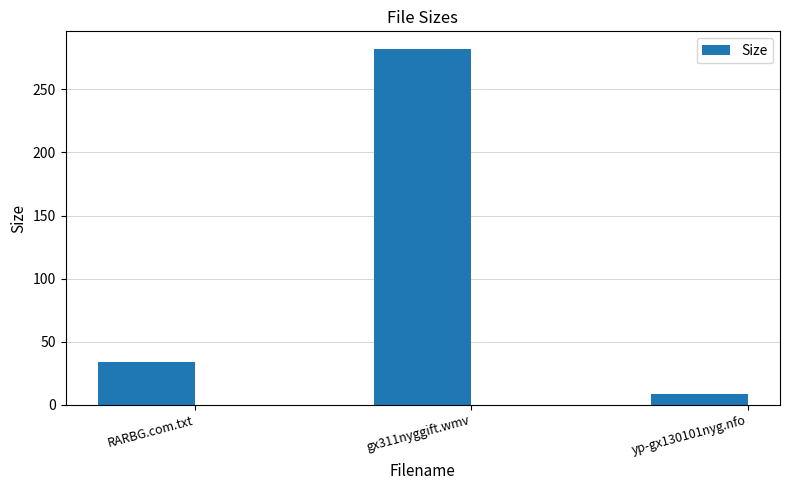

Reading left to right, what are all the values shown in this chart?

RARBG.com.txt=34.0	gx311nyggift.wmv=281.9	yp-gx130101nyg.nfo=8.4